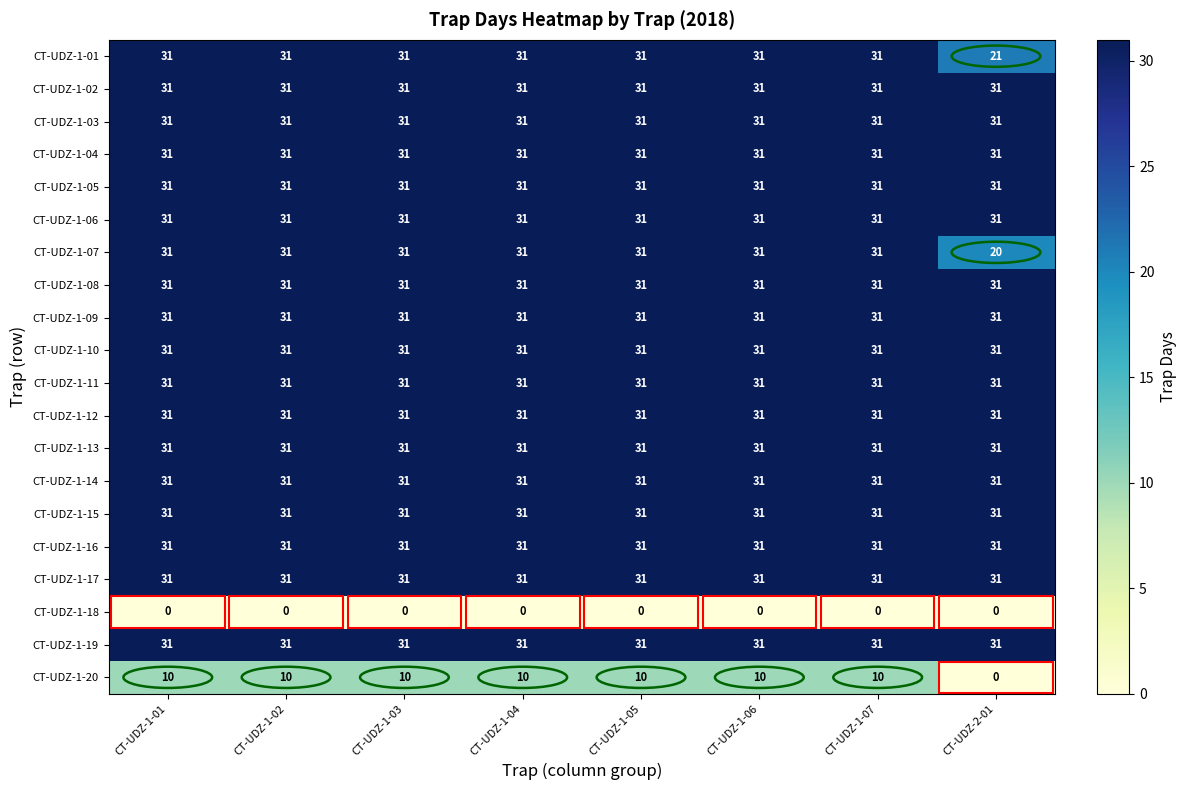

What is the total value across all series at CT-UDZ-1-01?

568